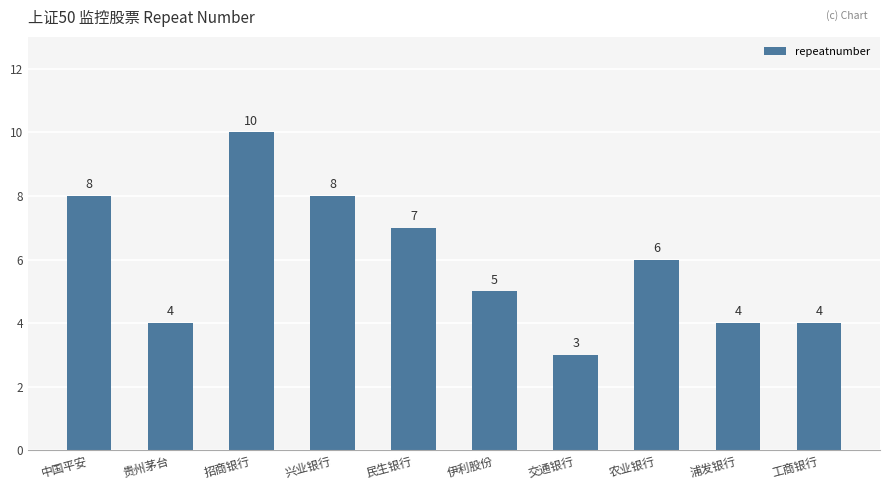

At which label does the data first exceed 6?

中国平安